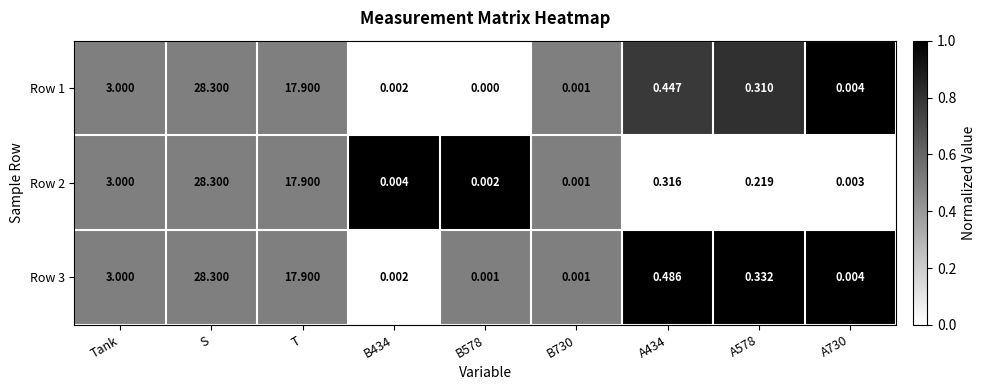

Rank the series at A434 from highest to lowest value.

Row 3, Row 1, Row 2